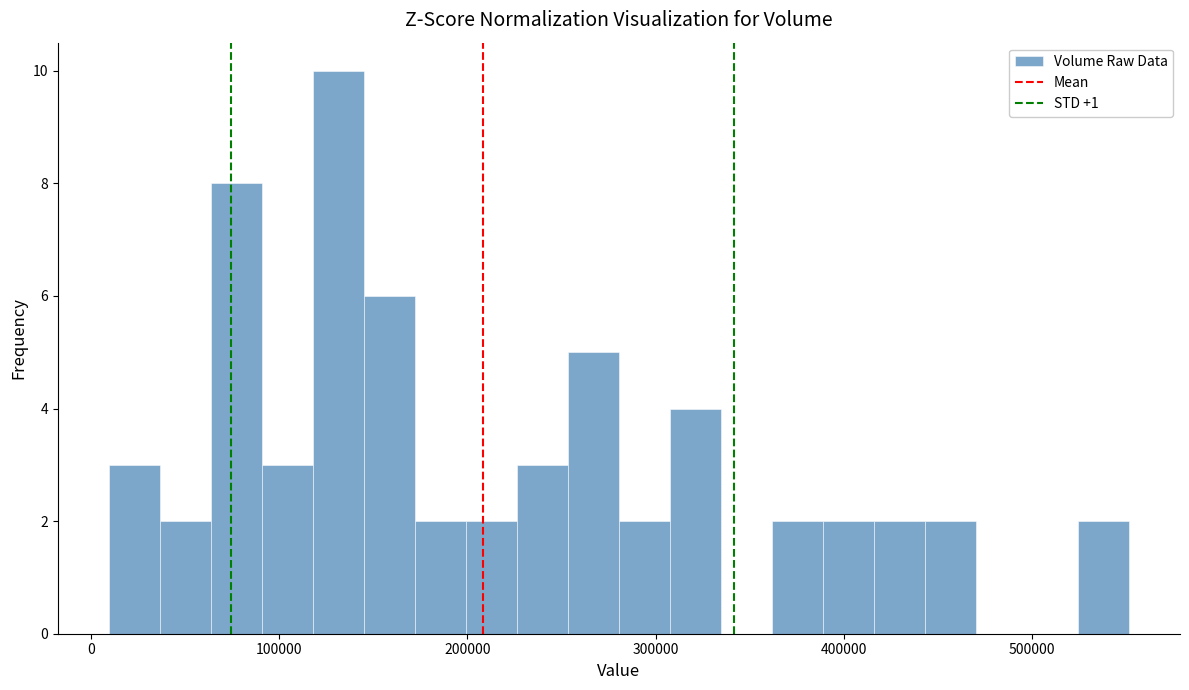

Read against the x-axis, roughly where is the centre of the tallest bar?

130000